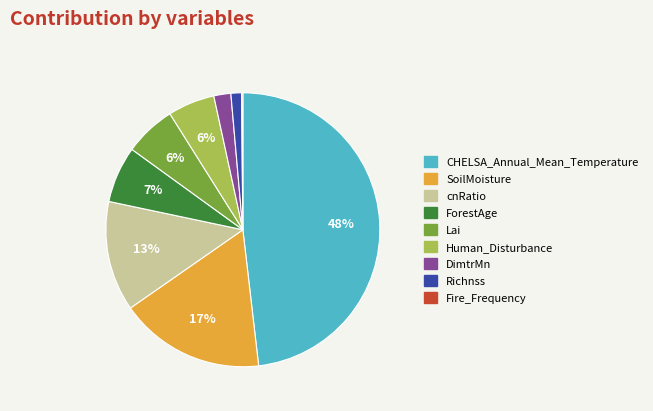

To the nearest percent, what portion does Lai represent?

6%